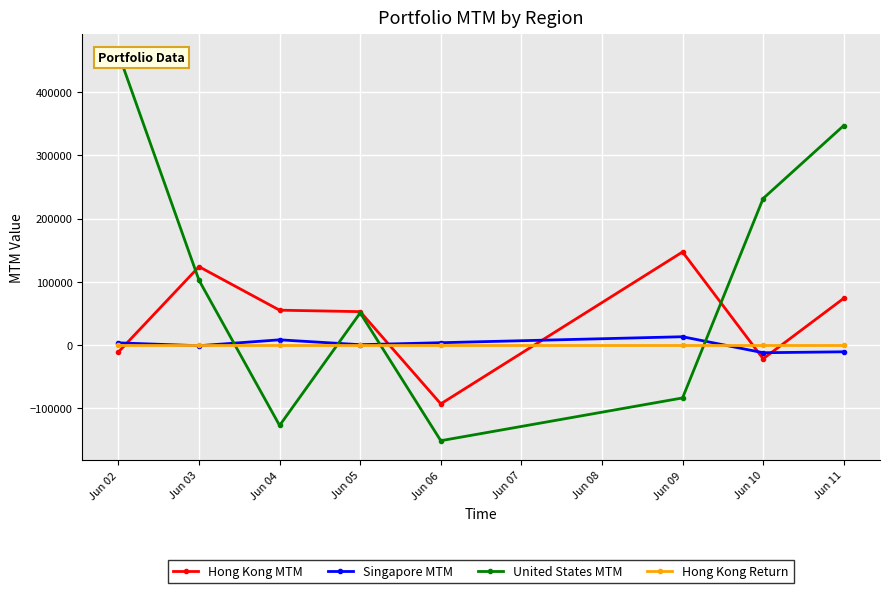

True or false: Hong Kong Return and United States MTM intersect in this chart.

True